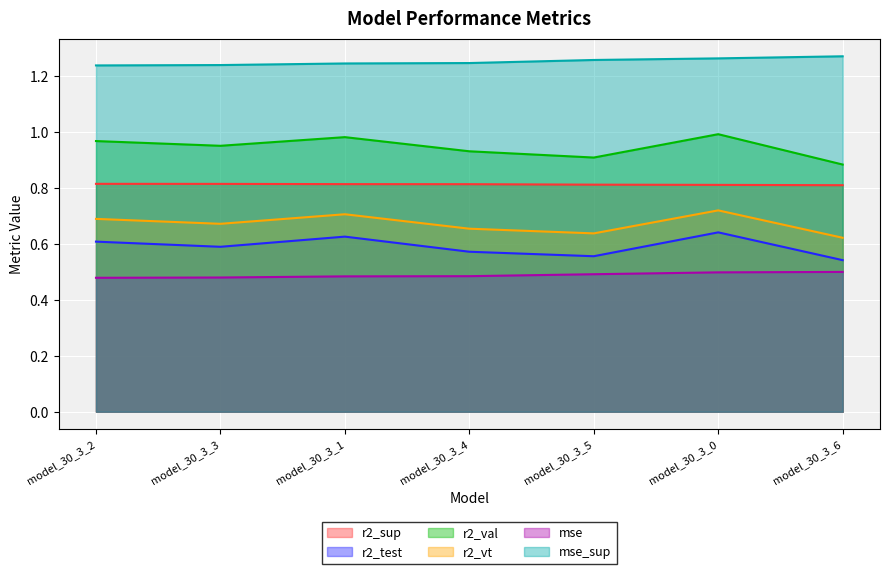

What position from the right is model_30_3_0?

2